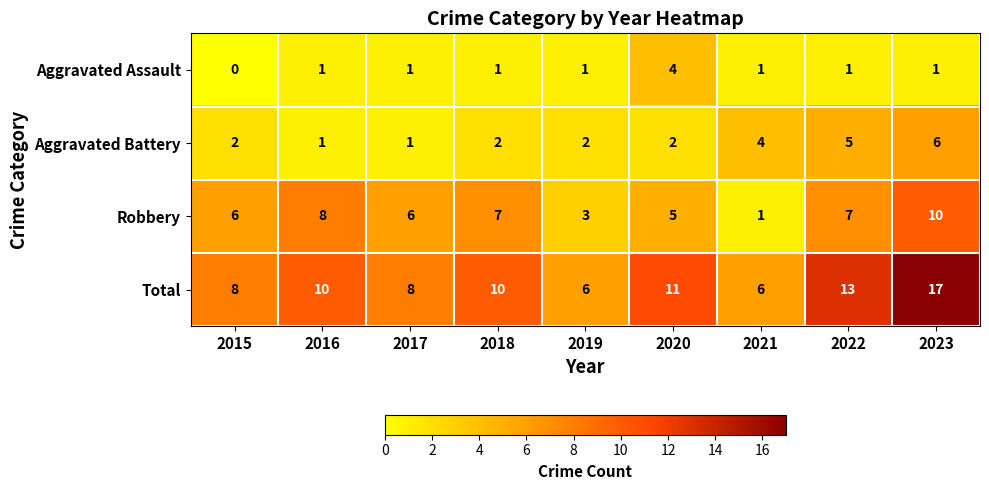

Rank the series by their maximum value, from lowest to highest.

Aggravated Assault, Aggravated Battery, Robbery, Total